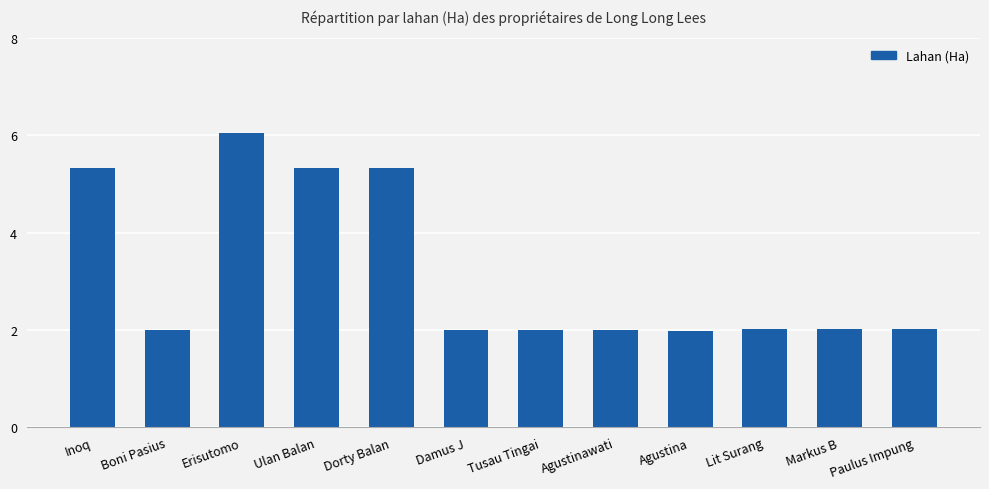

Reading left to right, list all the values displayed in this chart.

Inoq=5.3	Boni Pasius=2.0	Erisutomo=6.1	Ulan Balan=5.3	Dorty Balan=5.3	Damus J=2.0	Tusau Tingai=2.0	Agustinawati=2.0	Agustina=2.0	Lit Surang=2.0	Markus B=2.0	Paulus Impung=2.0